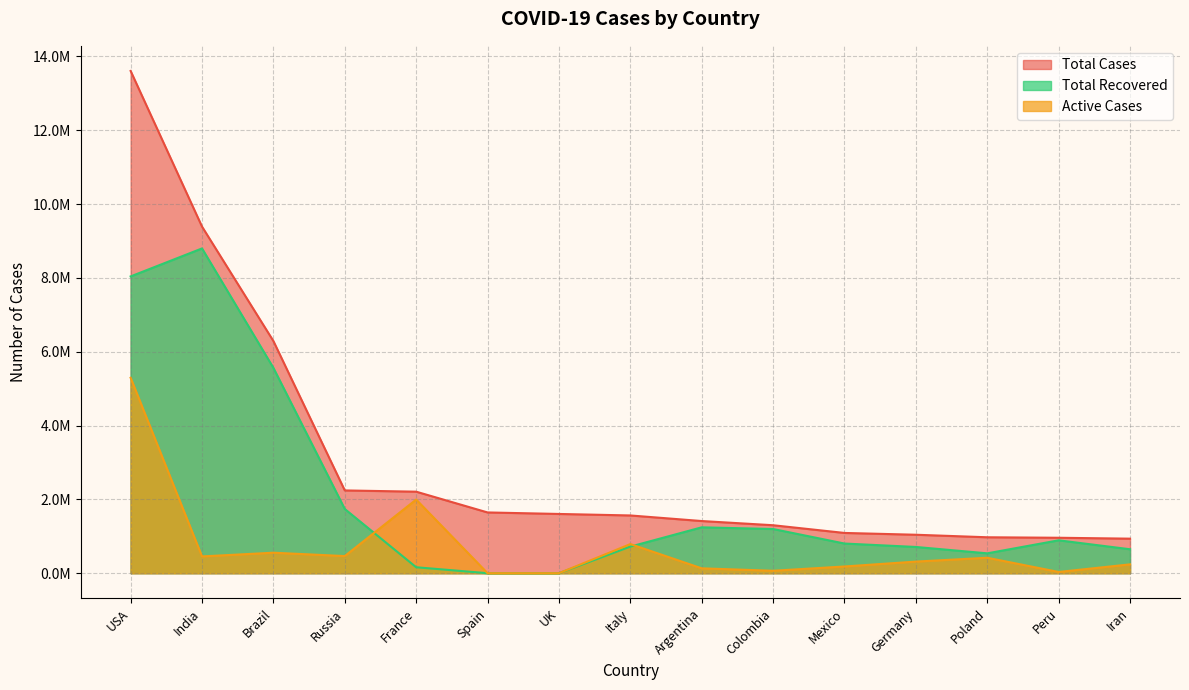

Which series changed the most between Russia and Peru?

Total Cases